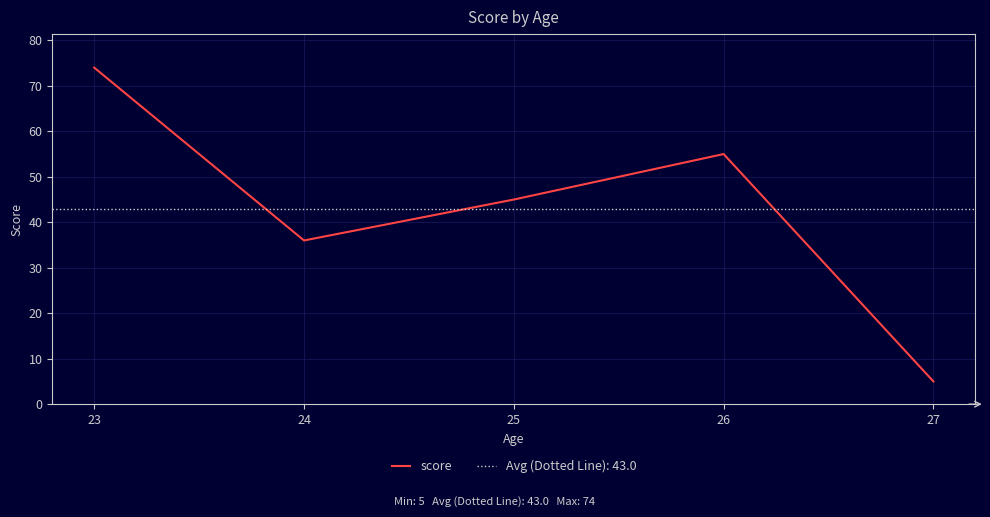

What is the maximum value shown in the chart?

74